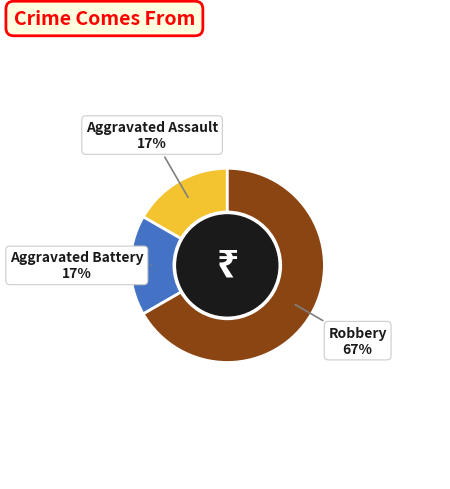

Does any single category account for the majority?

Yes